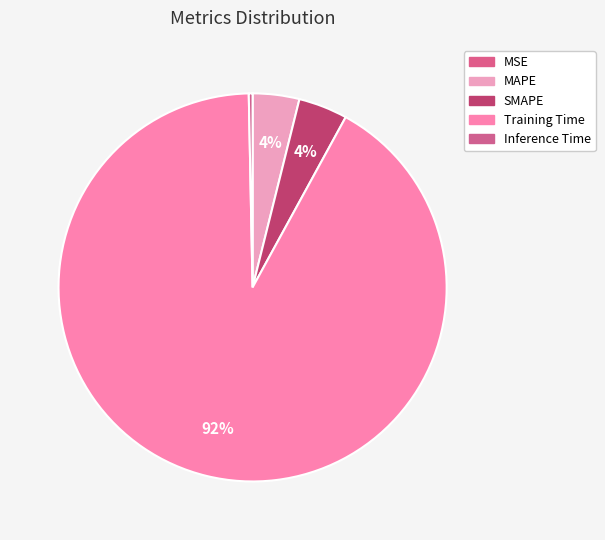

The MAPE slice represents 4% of the pie. True or false?

True